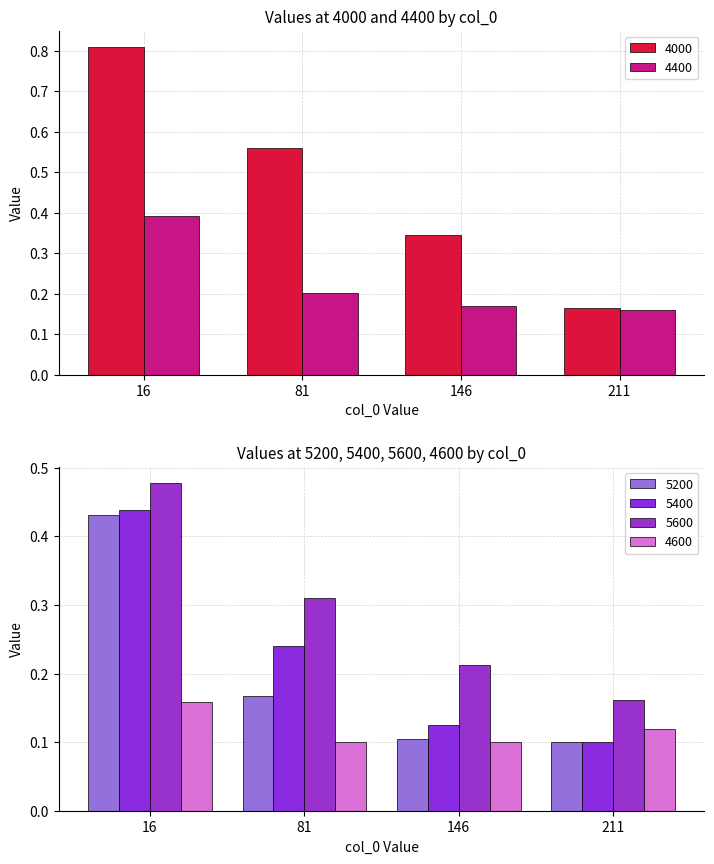

The 5200 series shows 0.0 at 146. True or false?

False